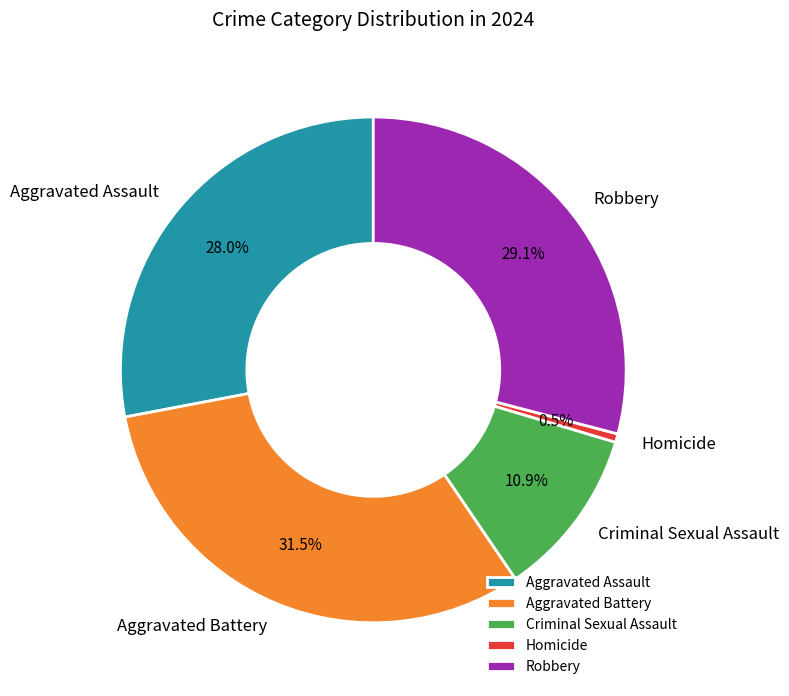

Rank the categories by value from lowest to highest.

Homicide, Criminal Sexual Assault, Aggravated Assault, Robbery, Aggravated Battery